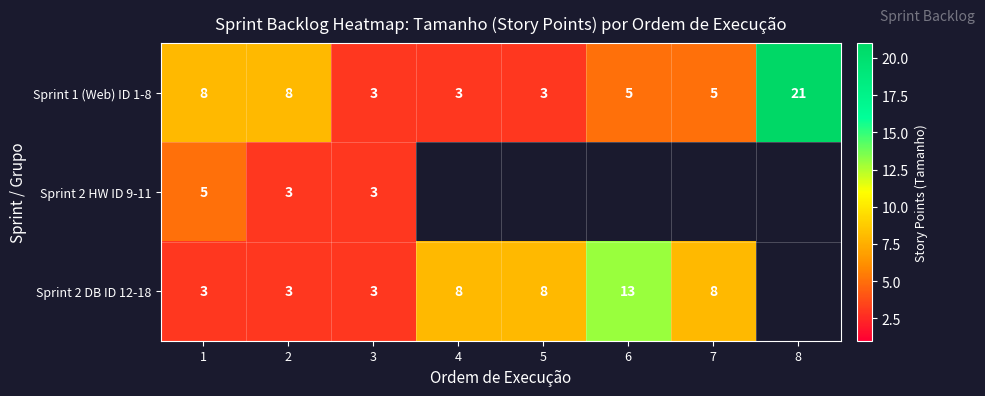

At how many categories does at least one series exceed 16?

1